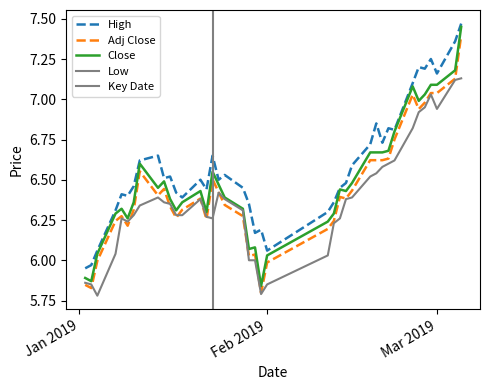

True or false: Adj Close has a value of 9.3 at 26.

False